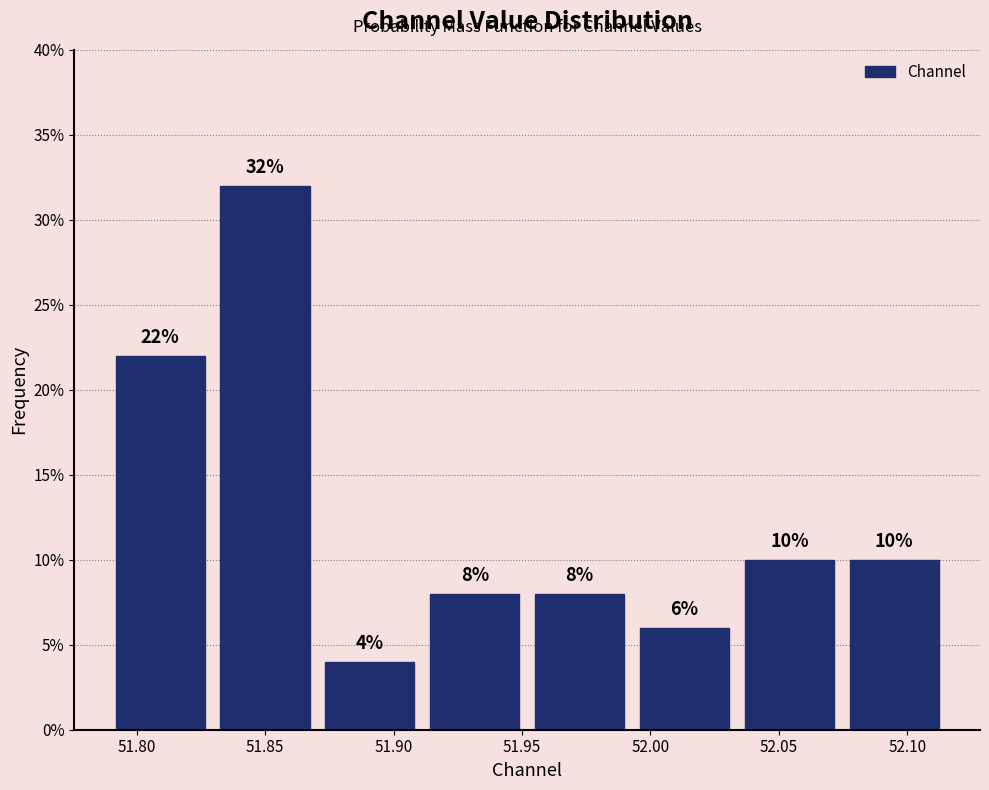

Reading left to right, transcribe this chart: for each bar, give the range it covers on the x-axis and its height. The bar edges are not printed on the chart, so give them approximately, as read against the axis.

51.790 to 51.830: 22
51.830 to 51.870: 32
51.870 to 51.910: 4
51.910 to 51.950: 8
51.950 to 51.995: 8
51.995 to 52.035: 6
52.035 to 52.075: 10
52.075 to 52.115: 10